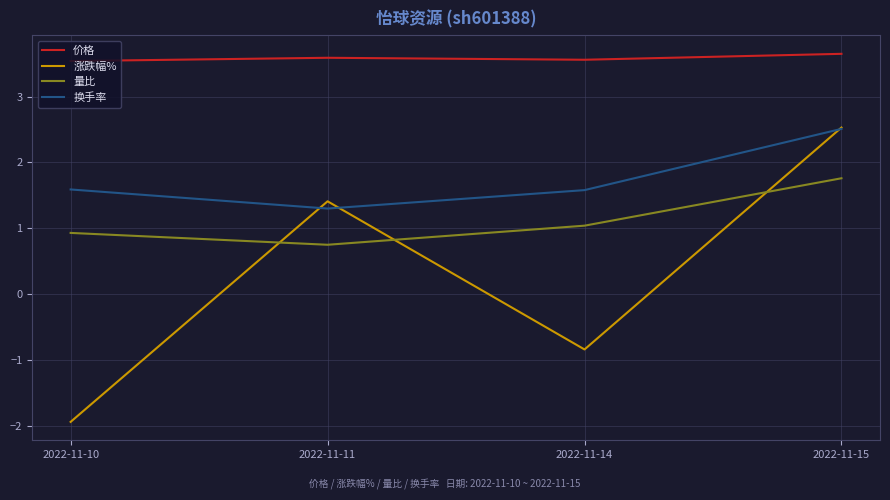

How many 价格 values are between 3 and 4?

4